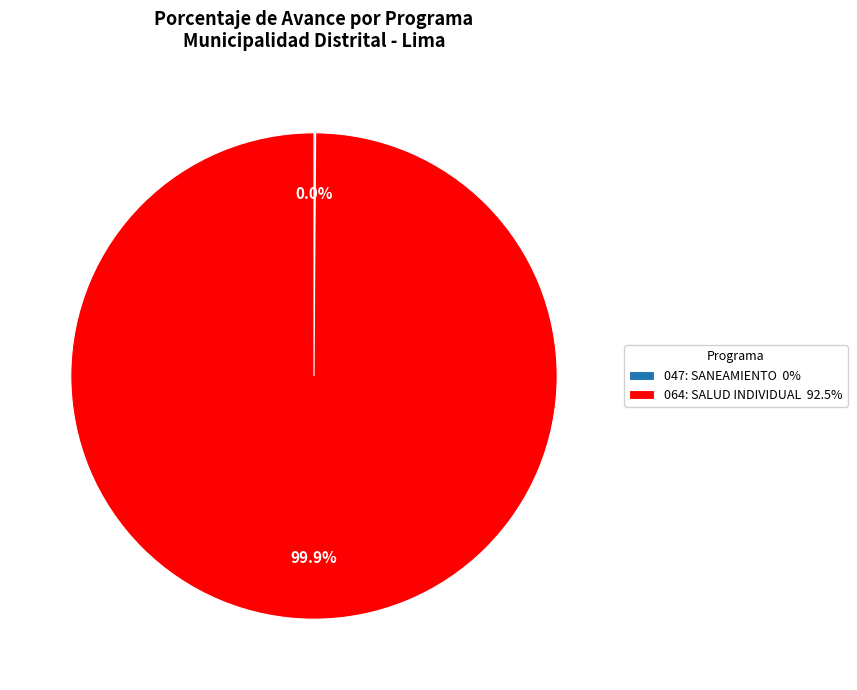

How many slices are in this pie chart?

2